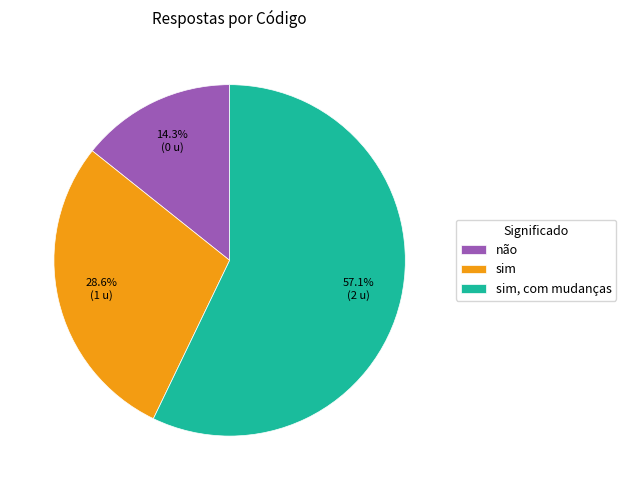

How much of the chart is everything except sim, com mudanças?

42.9%